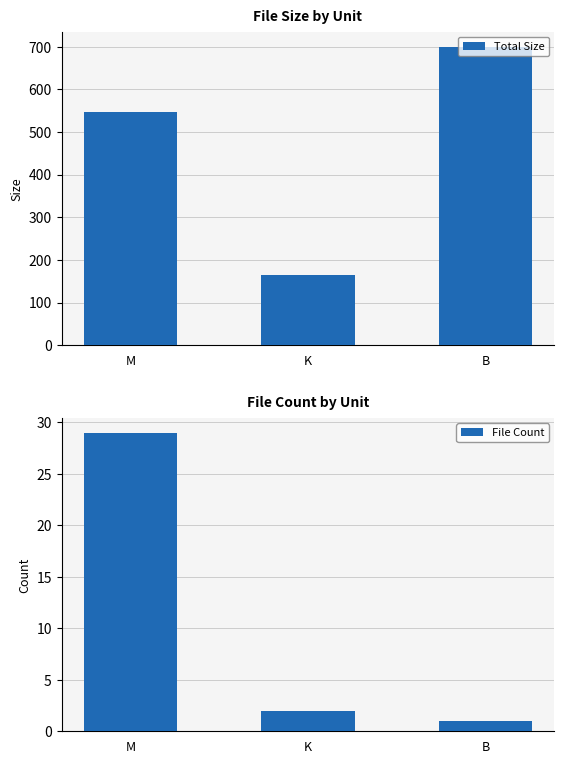

What is the difference between the highest and lowest values at B?

699.0